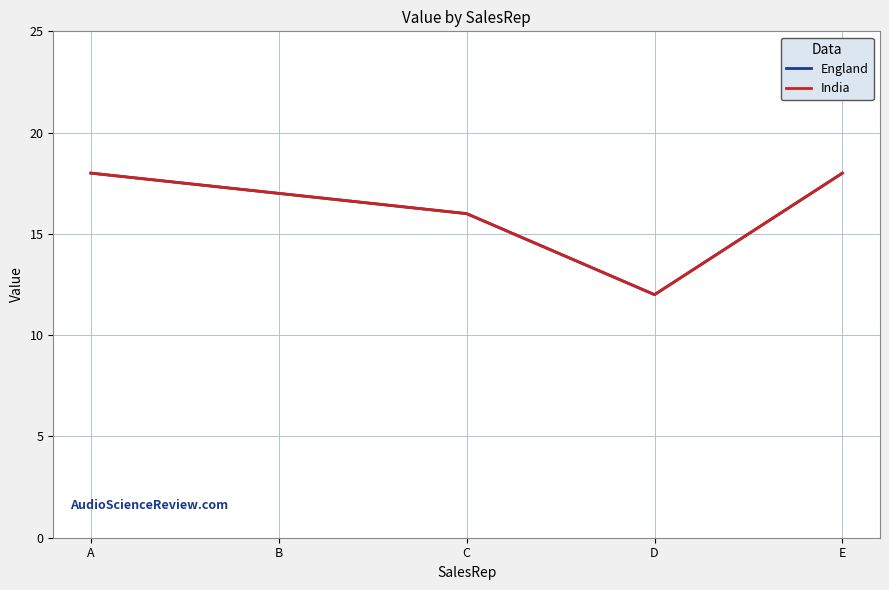

At B, list the series in order from smallest to largest.

England, India